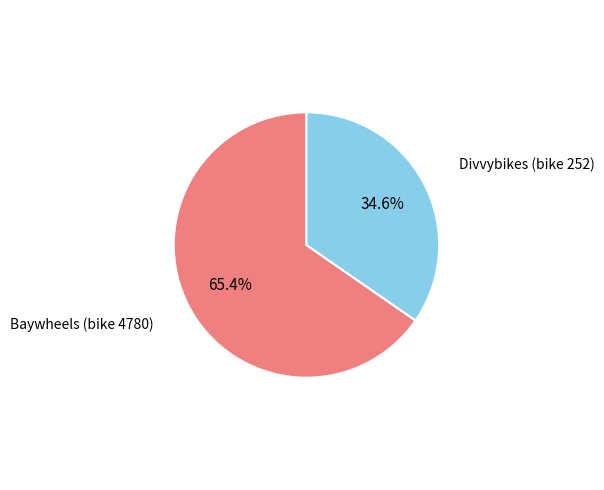

To the nearest percent, what is the combined percentage of Divvybikes (bike 252) and Baywheels (bike 4780)?

100%